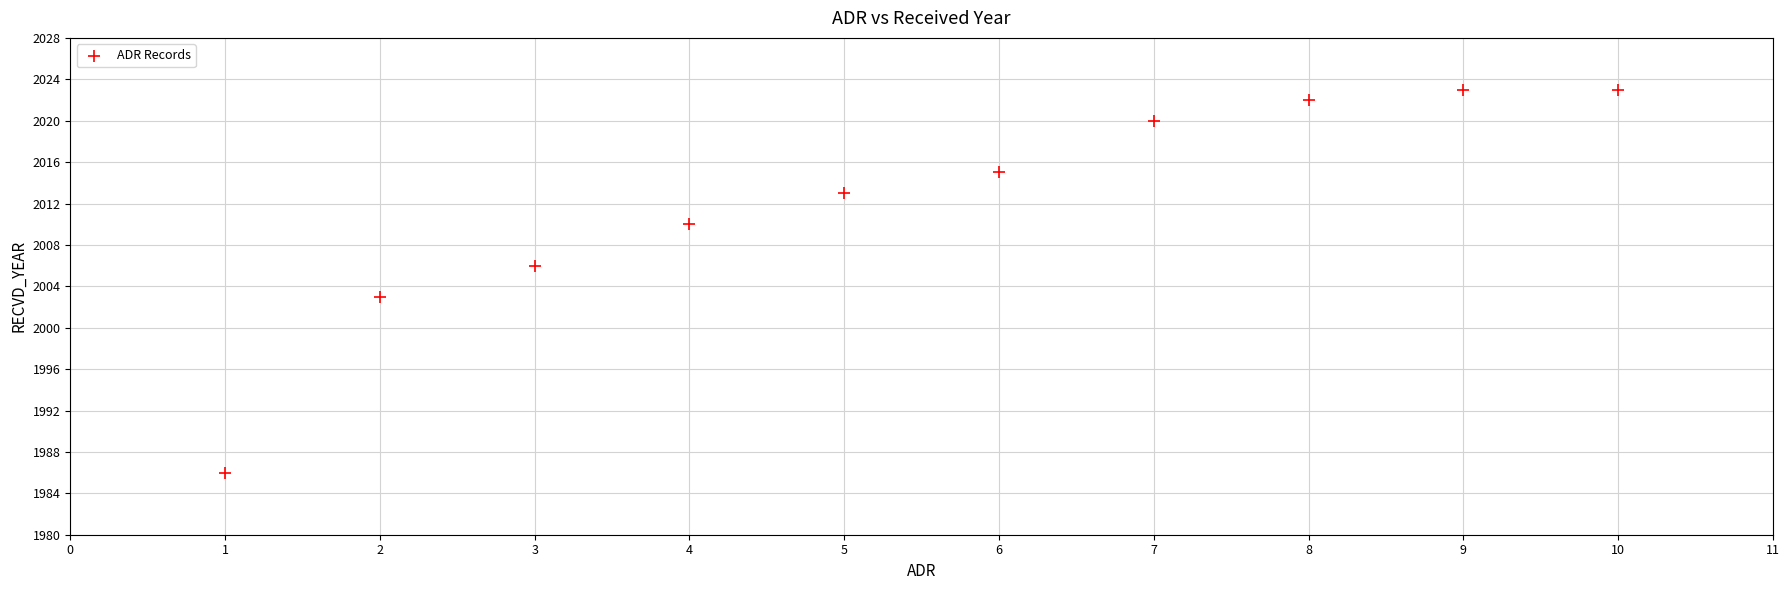

What Y value in the scatter plot is closest to 2004?

2003